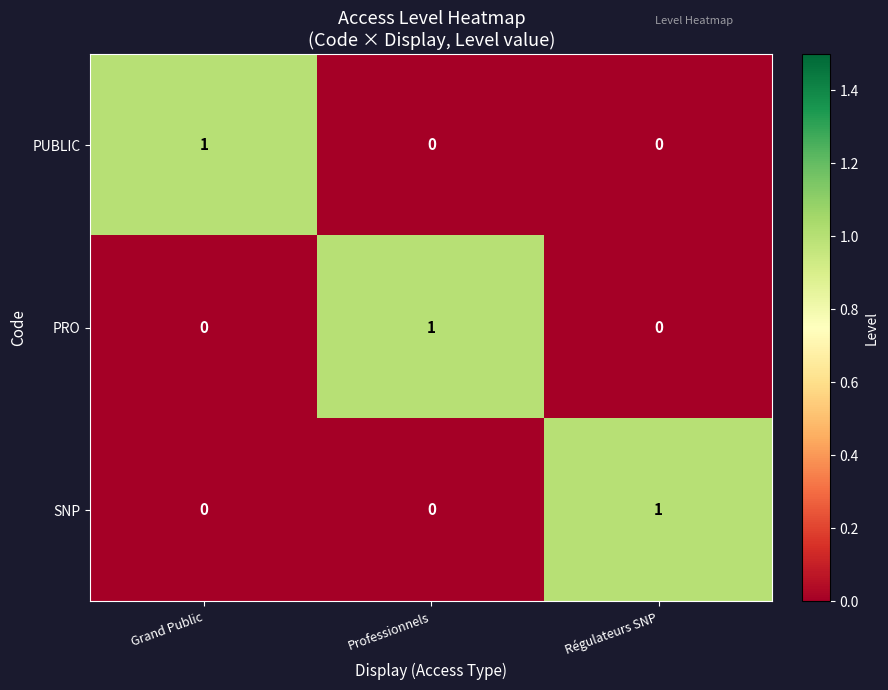

At which label does PRO reach its peak?

Professionnels